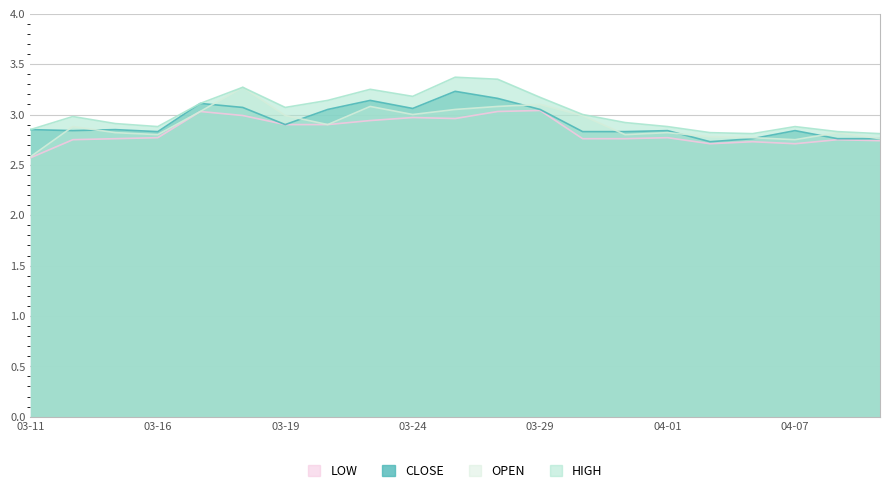

What is the minimum value shown in the chart?

2.6